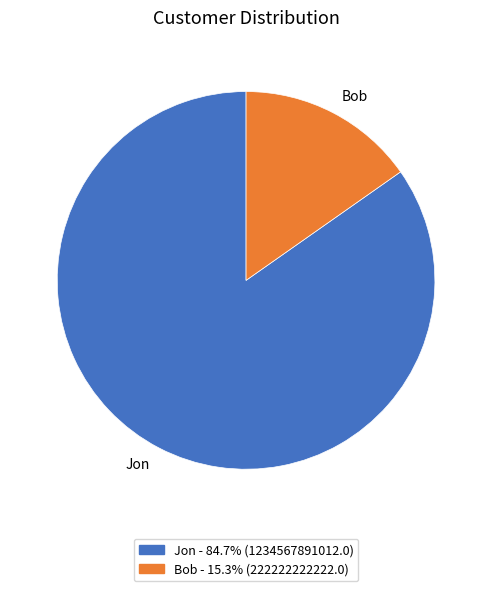

True or false: Jon accounts for 85% of the total.

True